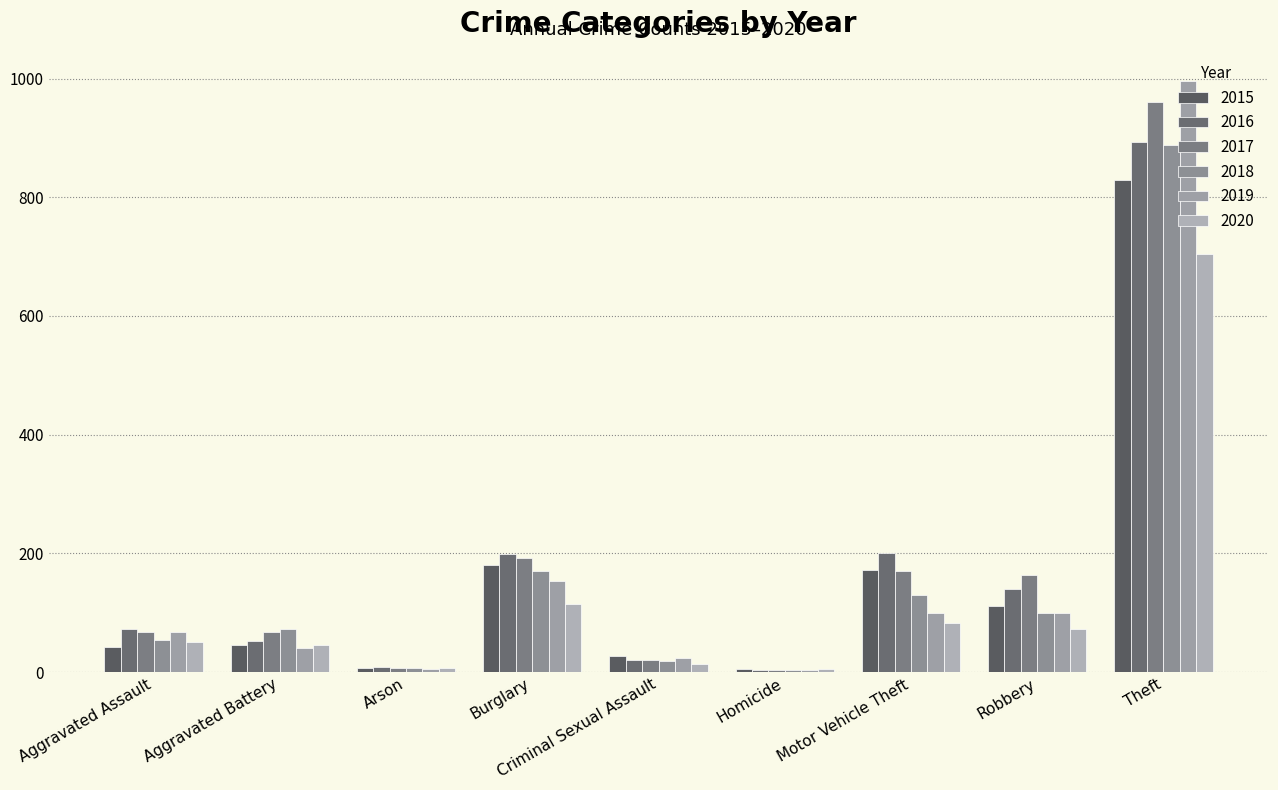

Are the bars grouped side by side (vs. stacked)?

Yes